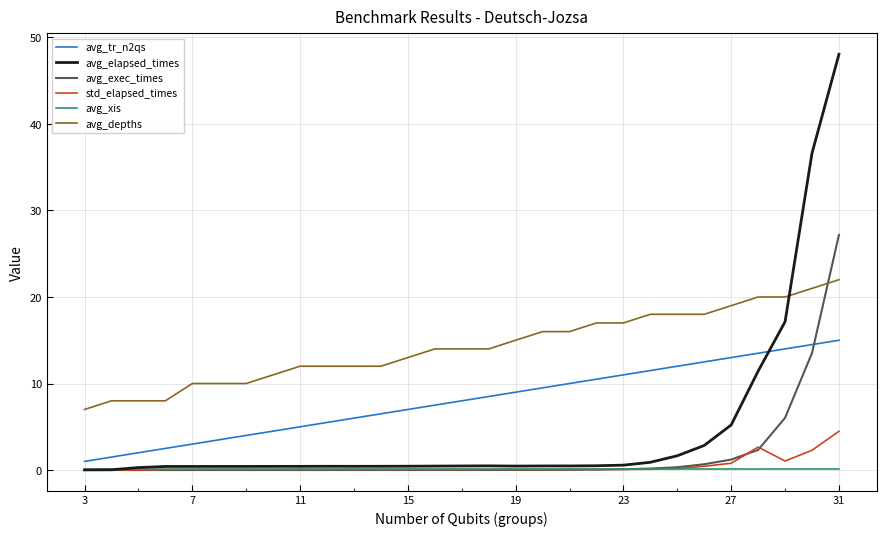

Which series has the largest total across all categories?

avg_depths